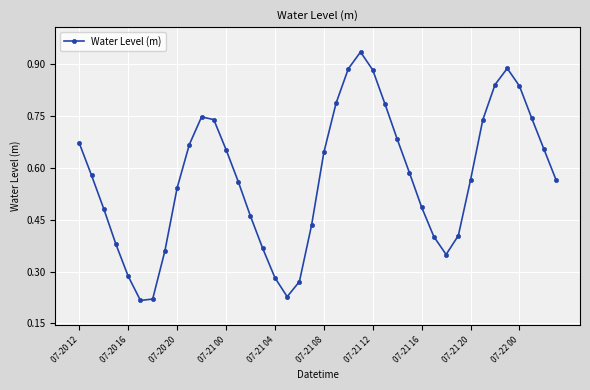

How many points are lower than both their immediate neighbors (excluding endpoints)?

3